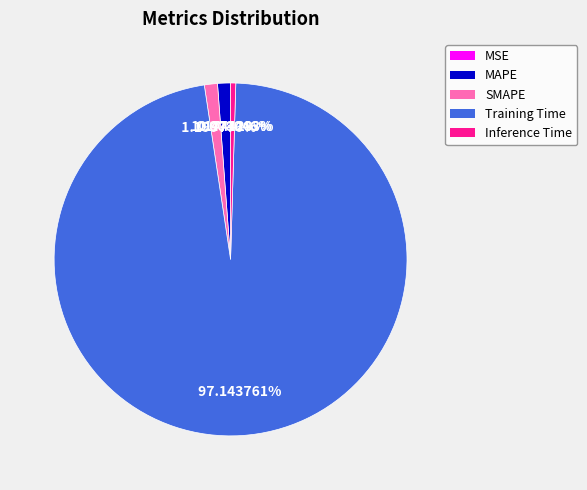

To the nearest percent, what is the difference between the largest and smallest slice percentages?

97%